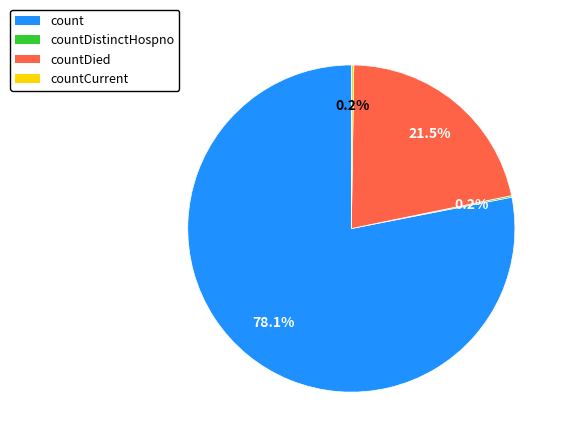

Does any single category account for the majority?

Yes